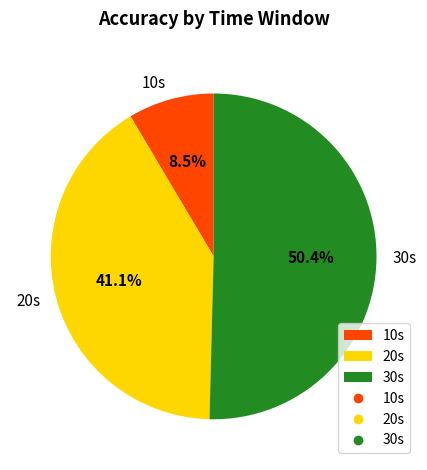

True or false: 20s accounts for 34% of the total.

False